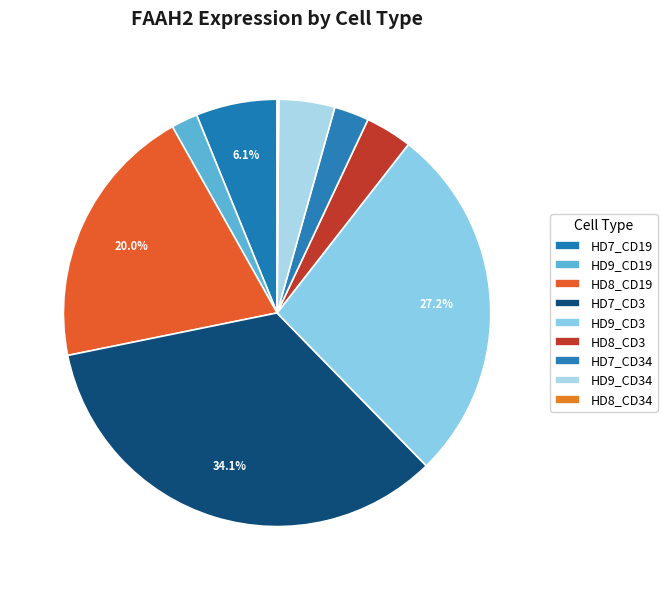

Is it true that HD8_CD34 is 14% of the pie?

False